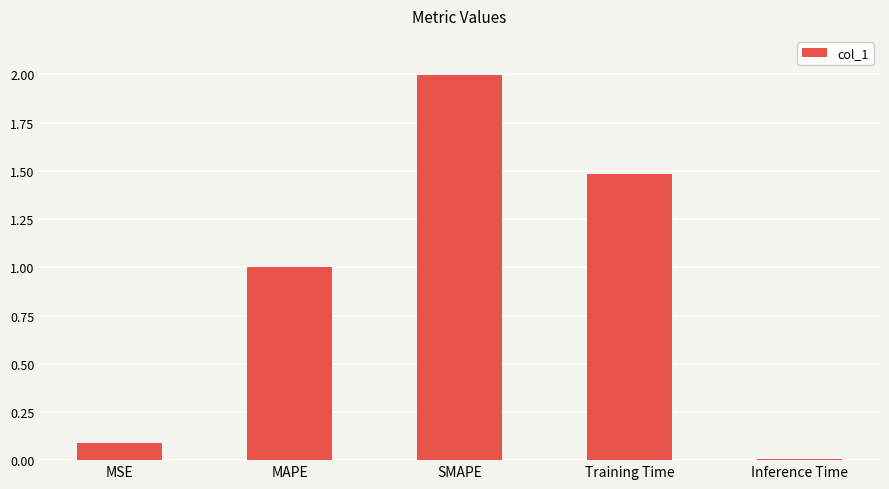

Which has a higher value, Inference Time or Training Time?

Training Time